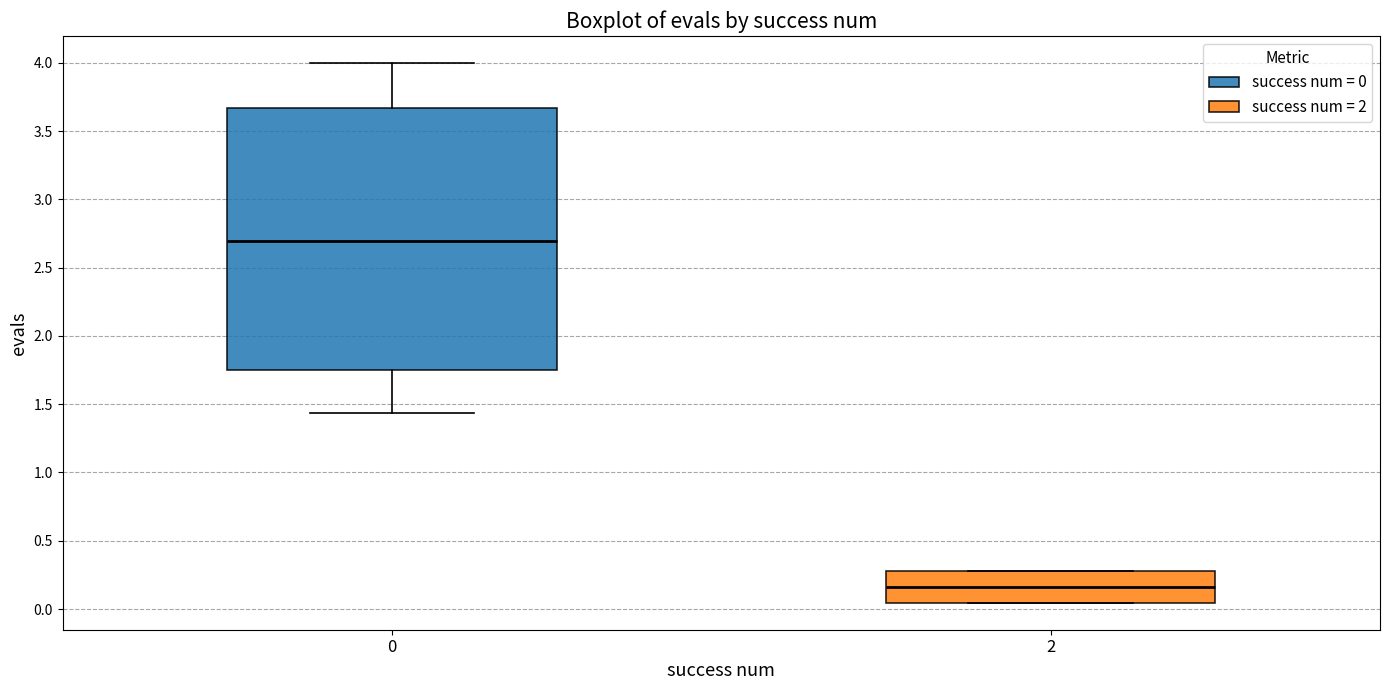

Reading left to right, transcribe this box plot: for each box, give where its median line is, the range the box spans, and where its two whiskers end, as read against the y-axis. The values are not printed on the chart, so give them approximately, as read against the axis.

0: median 2.70, box 1.75 to 3.65, whiskers 1.45 to 4.00
2: median 0.15, box 0.05 to 0.30, whiskers 0.05 to 0.30